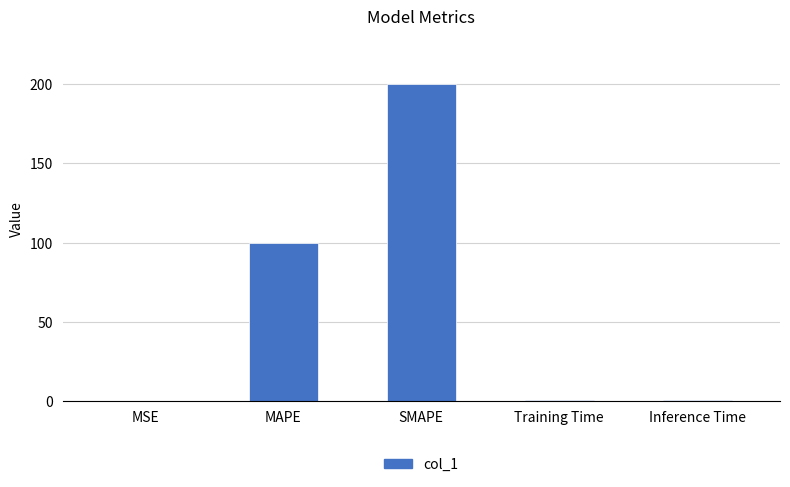

Which label corresponds to the largest value in the chart?

SMAPE